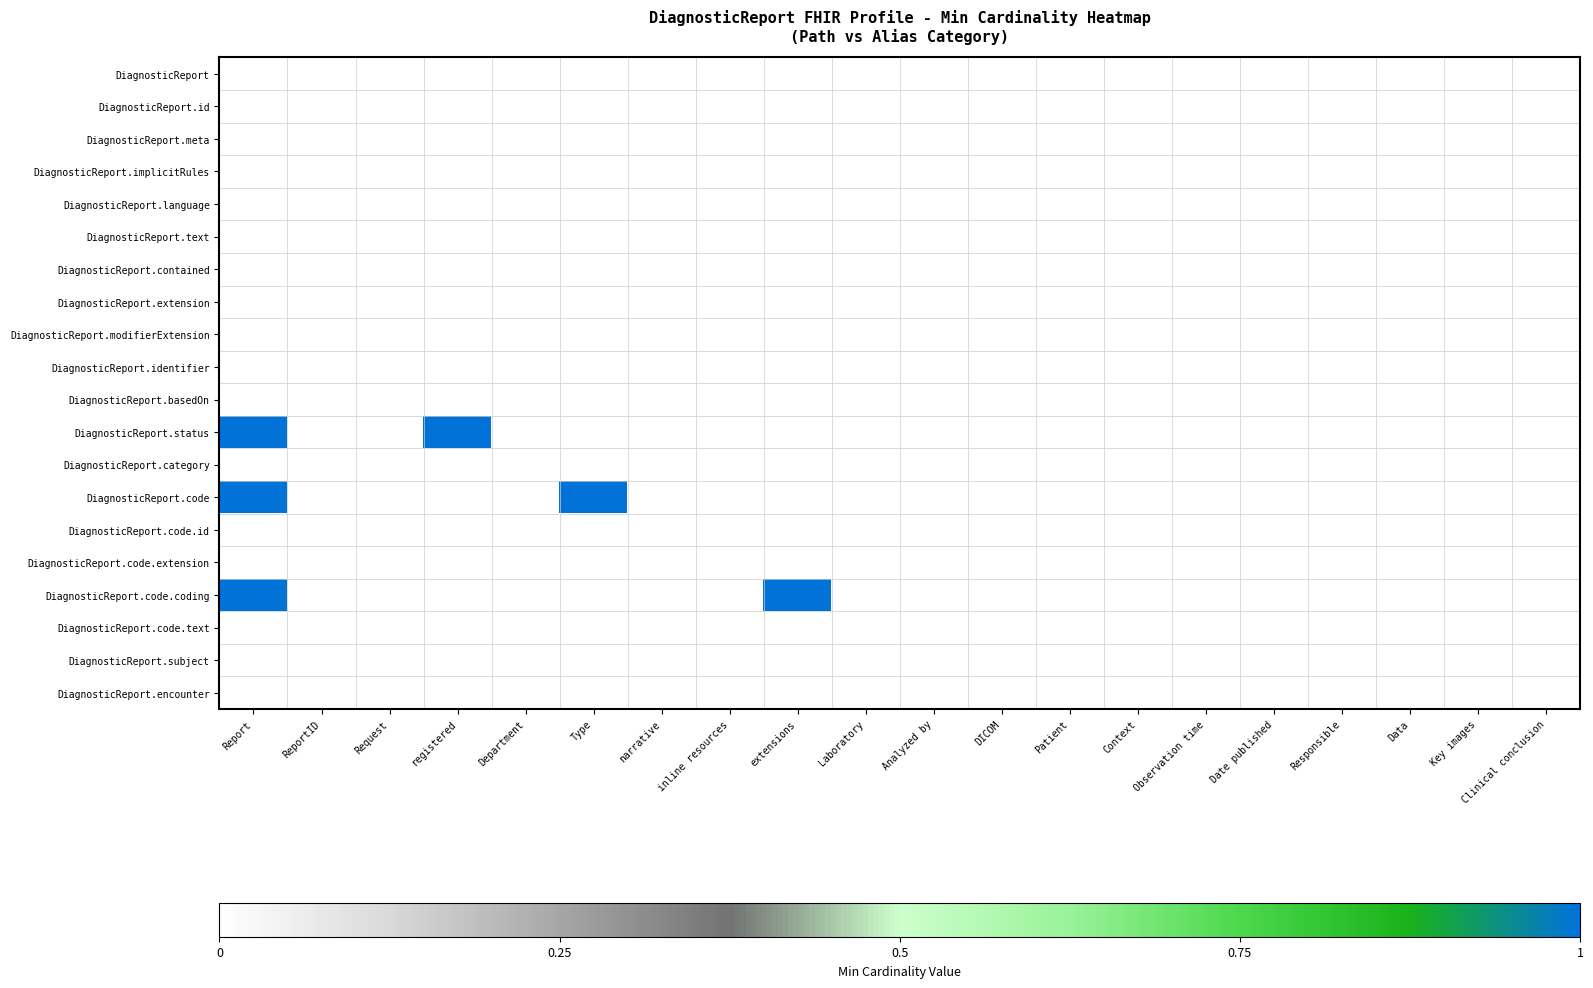

How many data points does each series have?

20